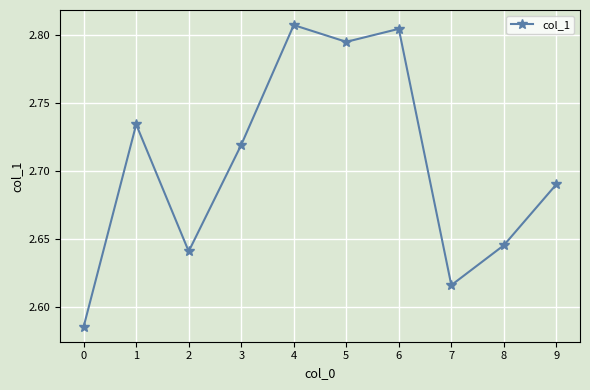

How many values are between 2 and 3?

10